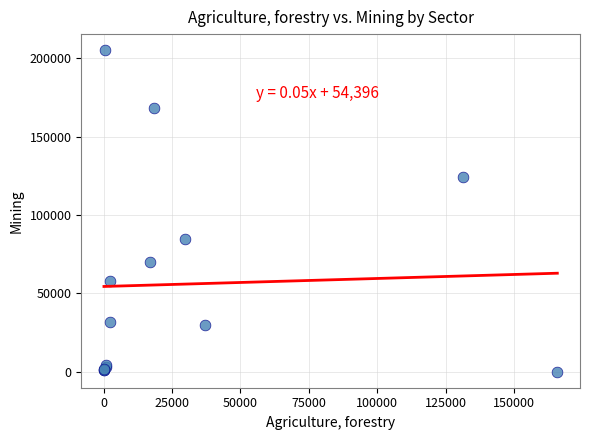

What Y value in the scatter plot is closest to 102628?

84935.8